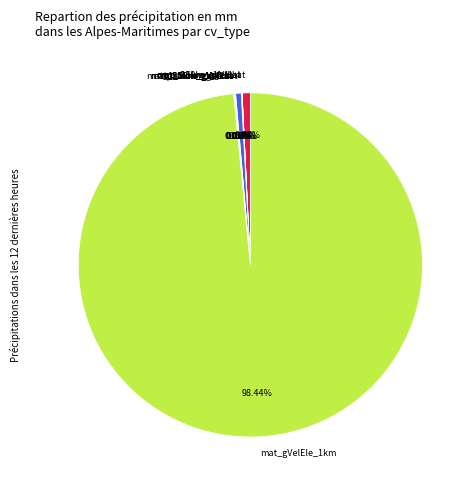

To the nearest percent, what is the difference between the largest and smallest slice percentages?

98%